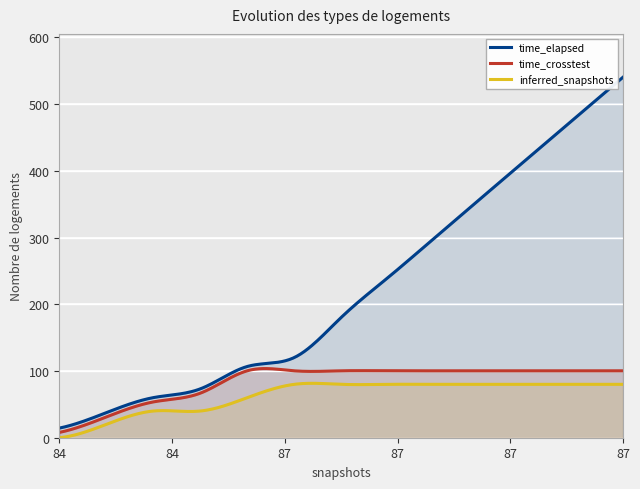

The time_elapsed series shows 300.2 at 87. True or false?

True